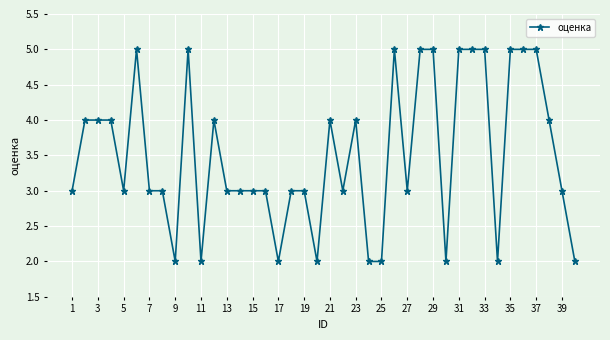

What is the maximum value shown in the chart?

5